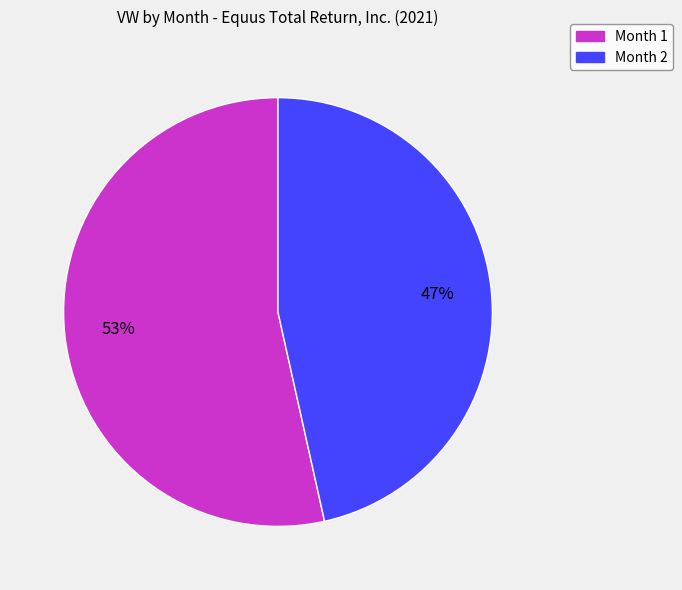

To the nearest percent, what percentage of the pie is Month 2?

47%